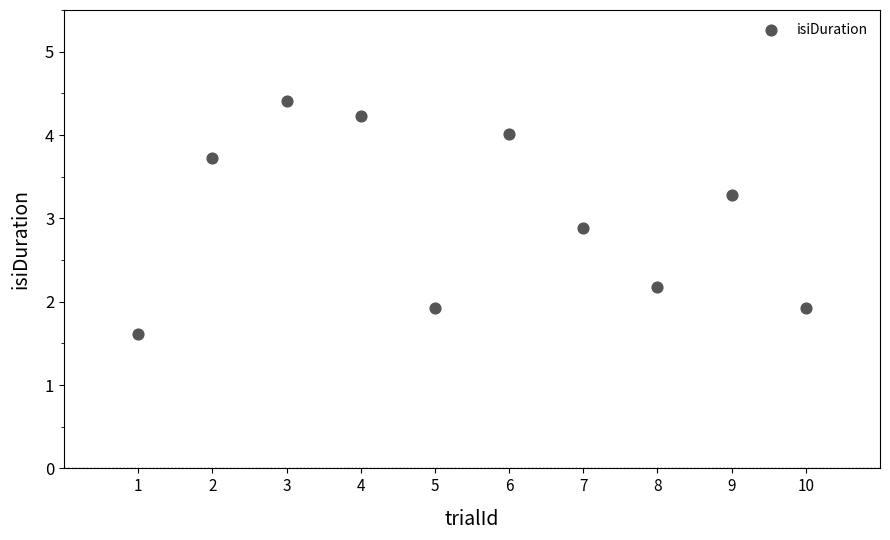

What is the average Y value?

3.0